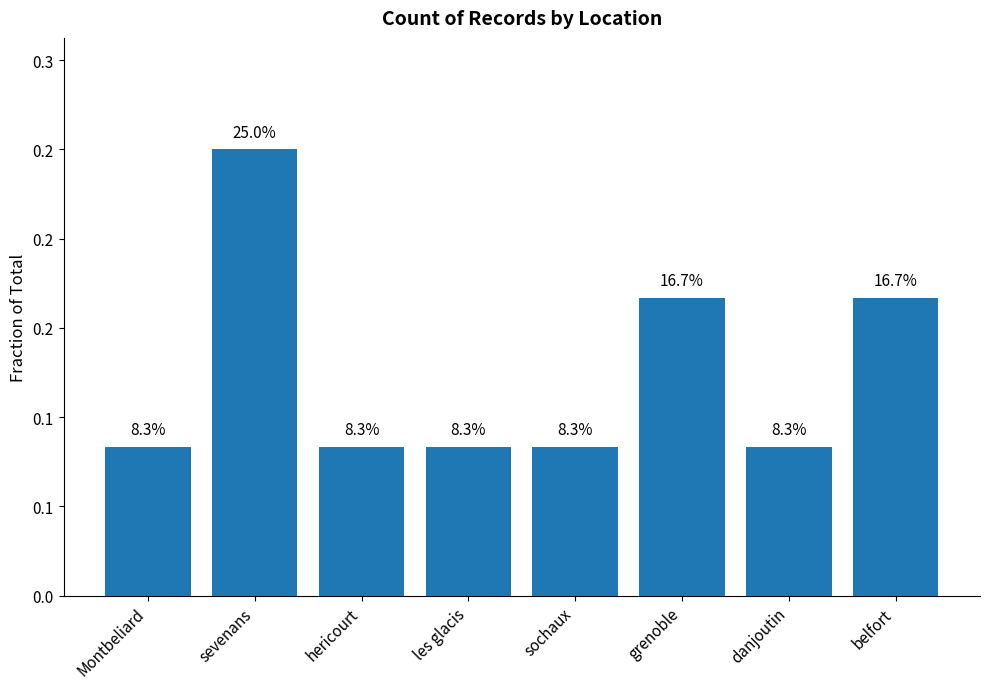

How many series are shown in this chart?

1